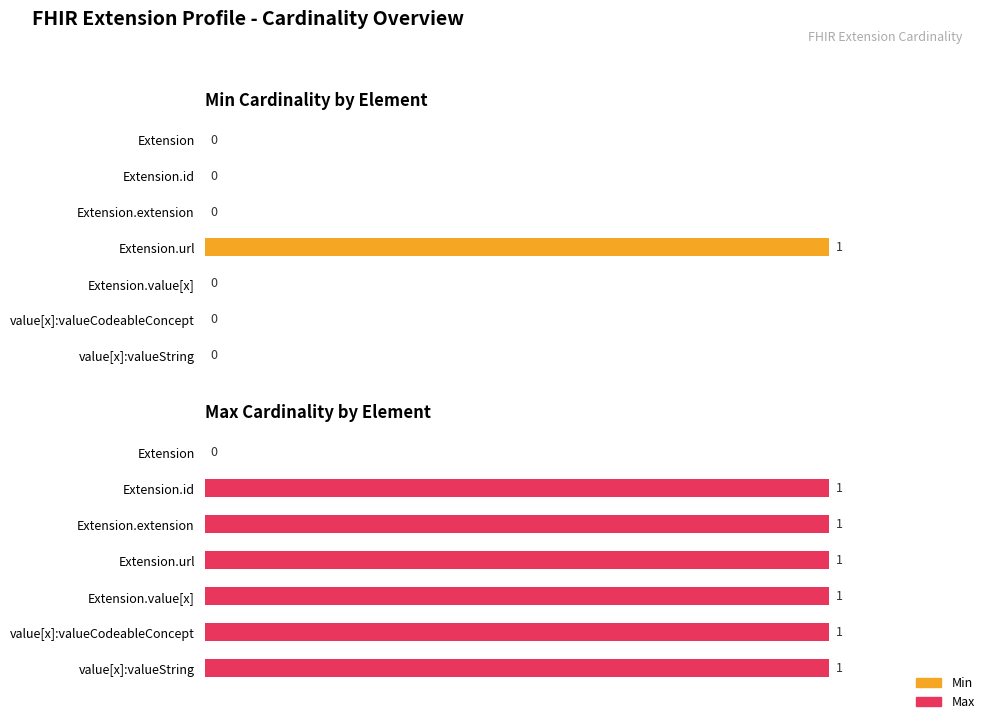

Rank the series by their maximum value, from highest to lowest.

Min, Max